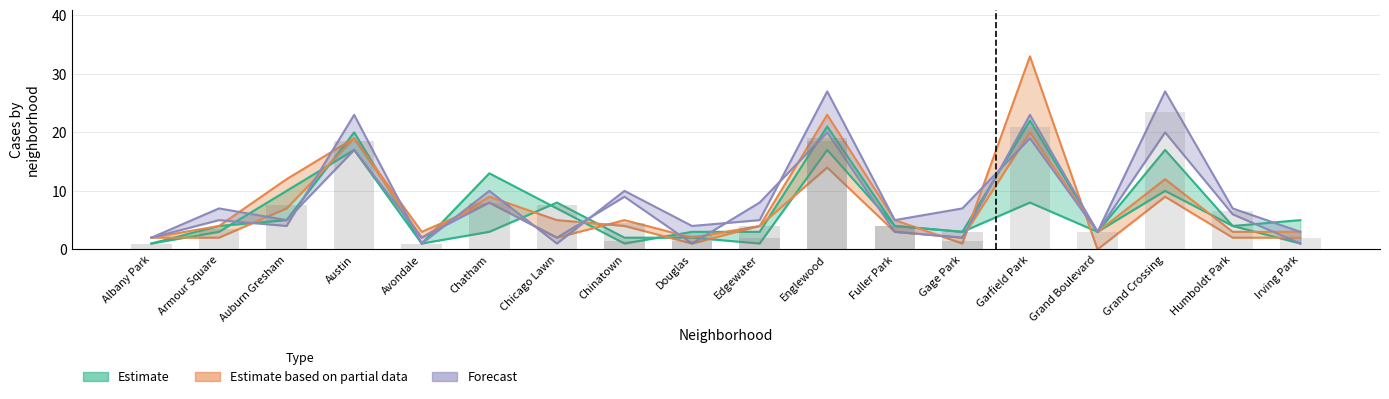

Reading left to right, transcribe all the data shown in this chart.

2015: 1	3	10	17	1	3	8	2	2	1	17	4	3	8	3	10	4	1
2017: 1	4	5	20	1	13	7	1	3	3	21	4	3	22	3	17	4	5
2018: 2	4	12	19	3	8	2	5	2	4	14	3	2	20	3	12	3	3
2020: 2	2	7	19	2	9	5	4	1	4	23	5	1	33	0	9	2	2
2022: 2	7	5	17	2	8	2	9	1	8	20	3	2	23	3	20	6	1
2024: 2	5	4	23	1	10	1	10	4	5	27	5	7	19	3	27	7	3